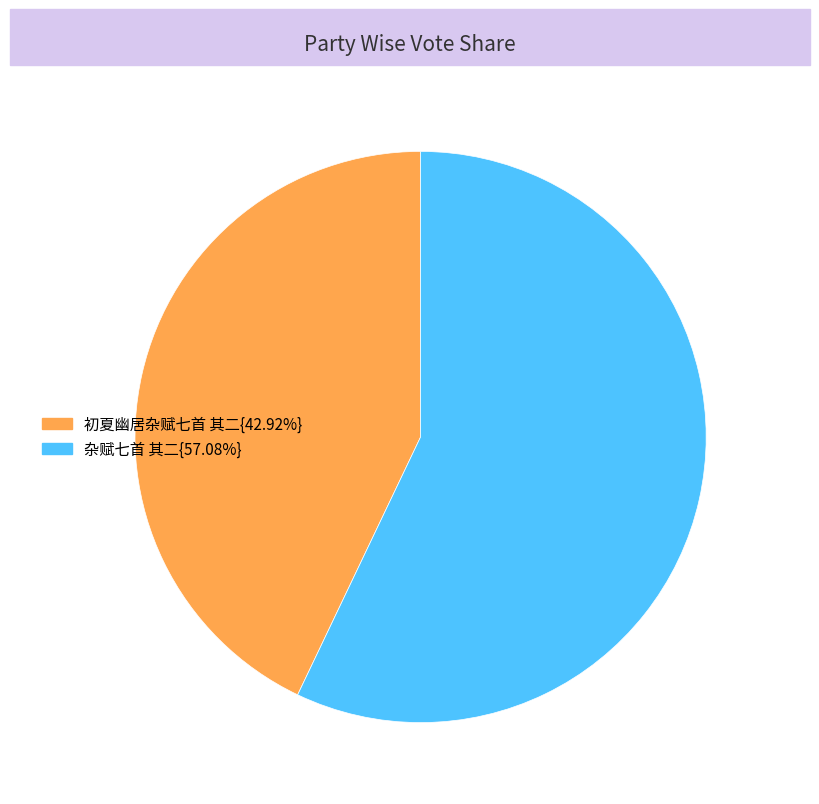

Combined, do 杂赋七首 其二{57.08%} and 初夏幽居杂赋七首 其二{42.92%} account for over 50%?

Yes